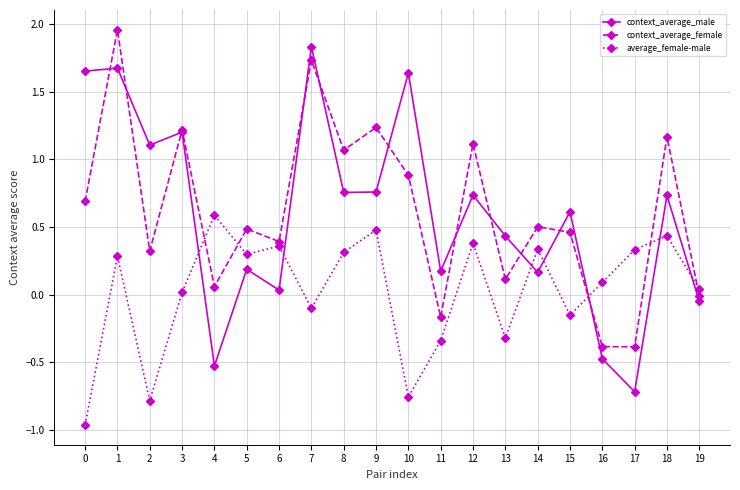

True or false: context_average_female has a value of 0.5 at 5.

True